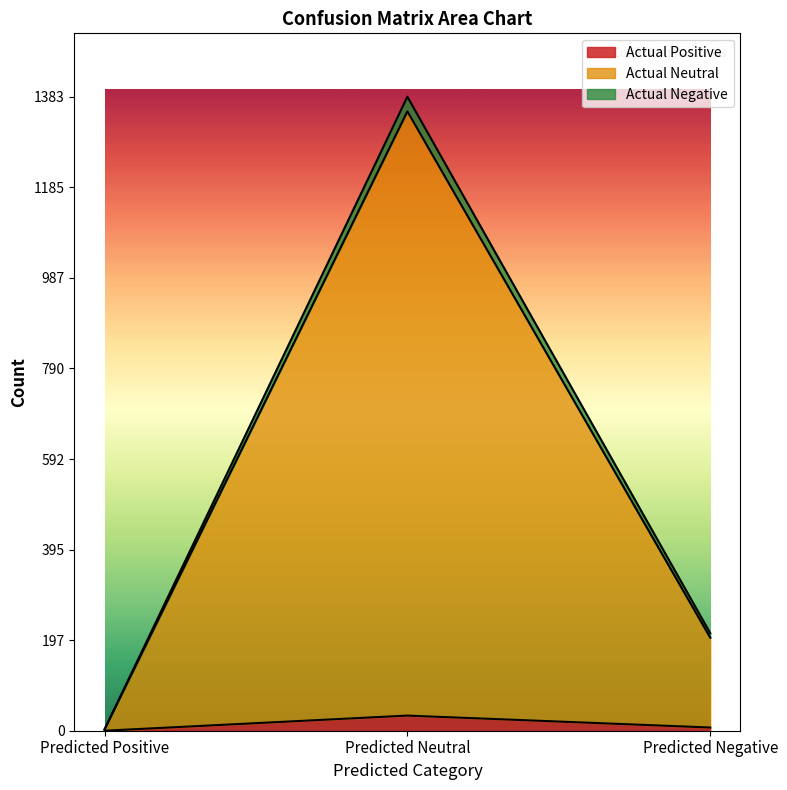

At which label does Actual Neutral first exceed 203?

Predicted Neutral